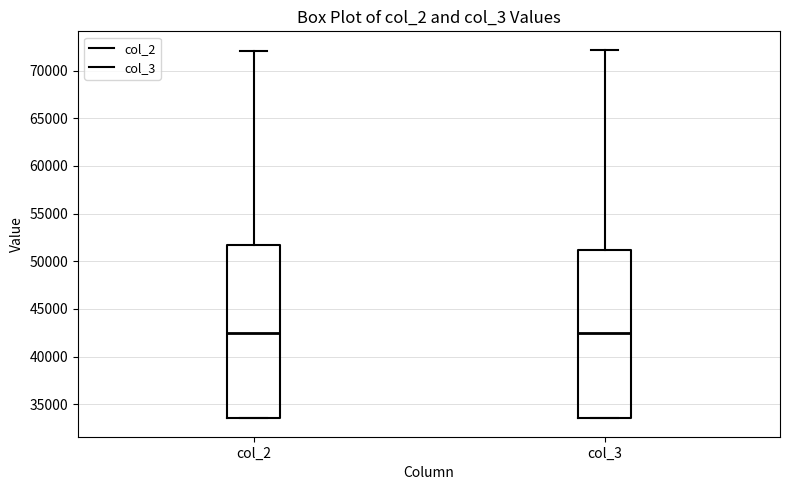

Reading left to right, read every box against the y-axis: the position of its median line, the range the box covers, and the ends of its whiskers. The values are not printed on the chart, so give them approximately, as read against the axis.

col_2: median 42500, box 33500 to 51500, whiskers 33500 to 72000
col_3: median 42500, box 33500 to 51000, whiskers 33500 to 72000